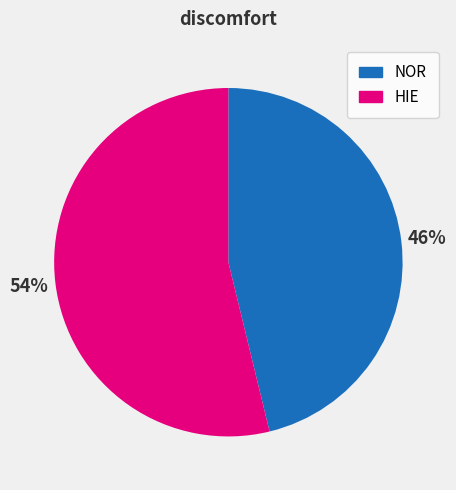

What is the largest slice in the pie chart?

HIE